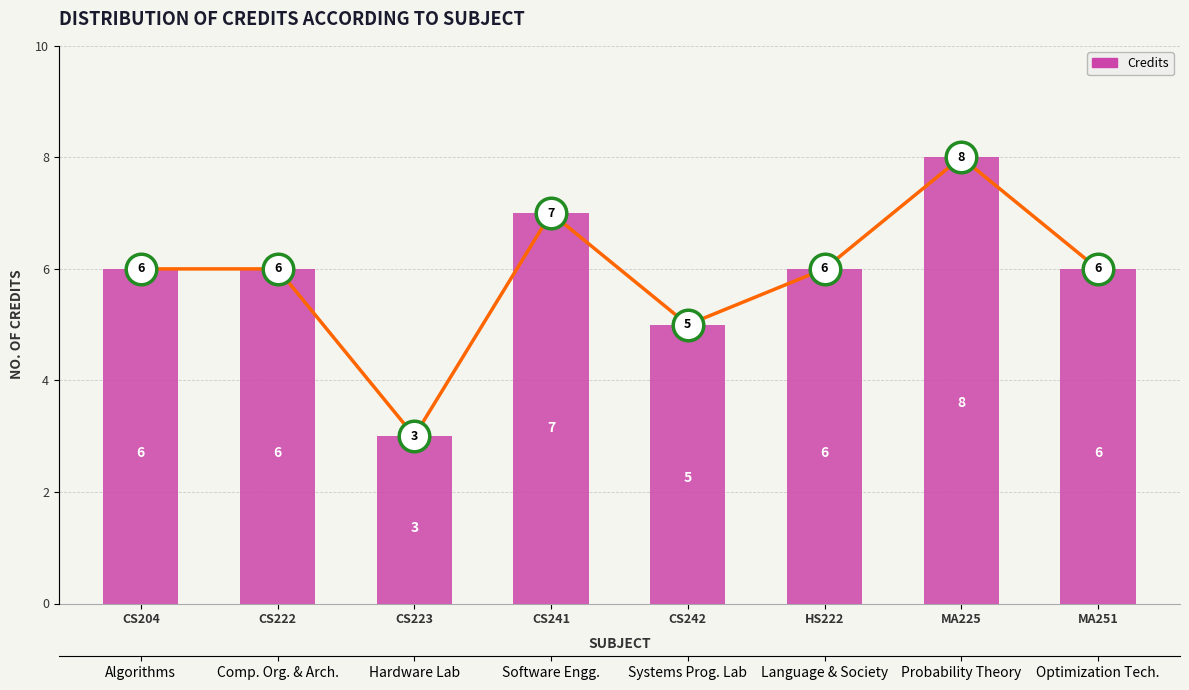

How many data points are less than 6?

2